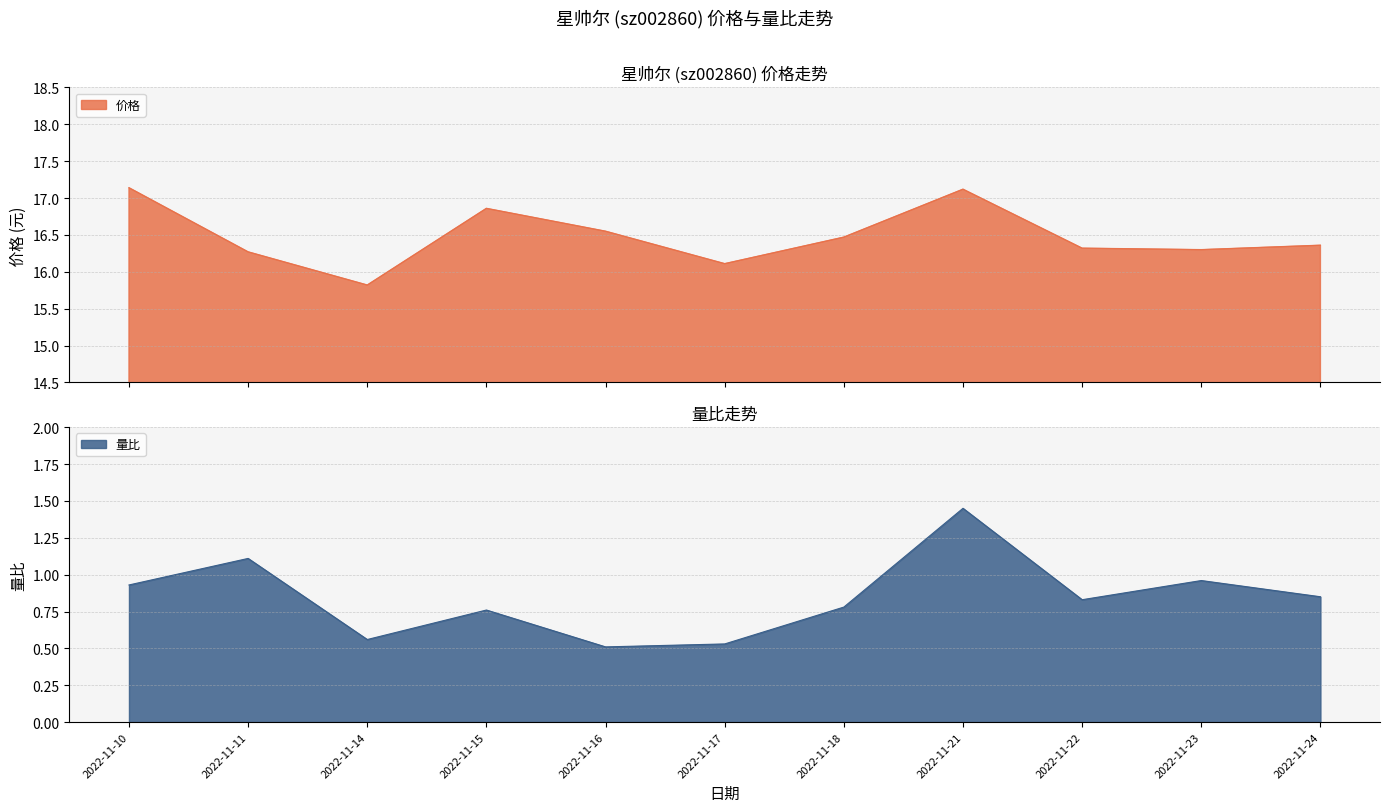

What value does the 量比 series have at 2022-11-11?

1.1